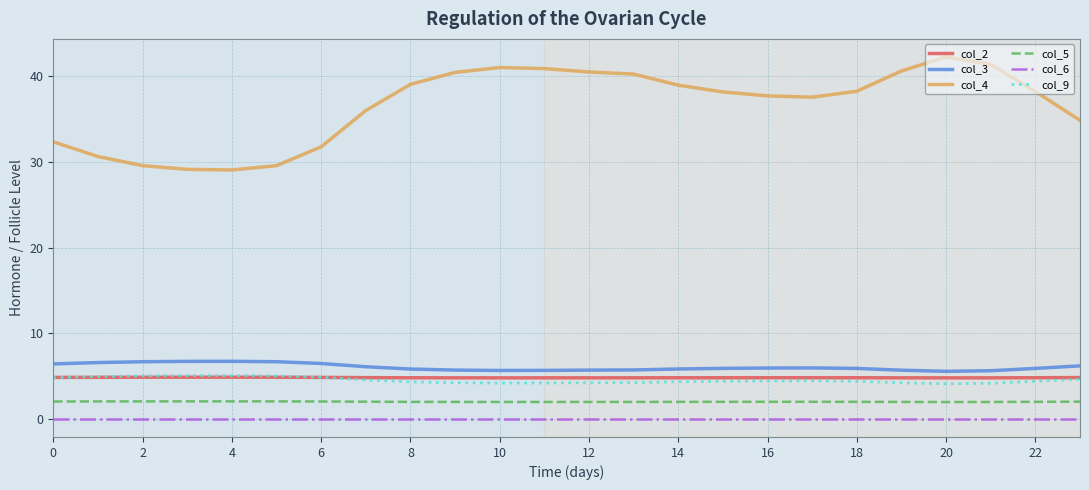

Which series has the largest total across all categories?

col_4